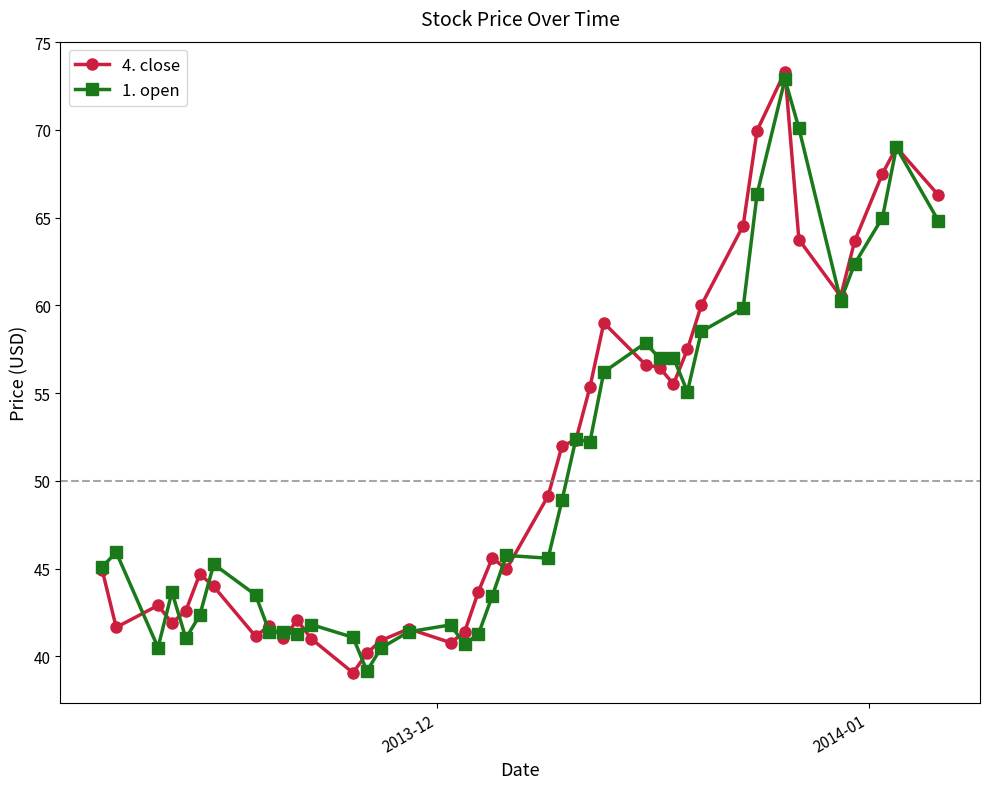

Which series has the largest range (max minus min)?

4. close